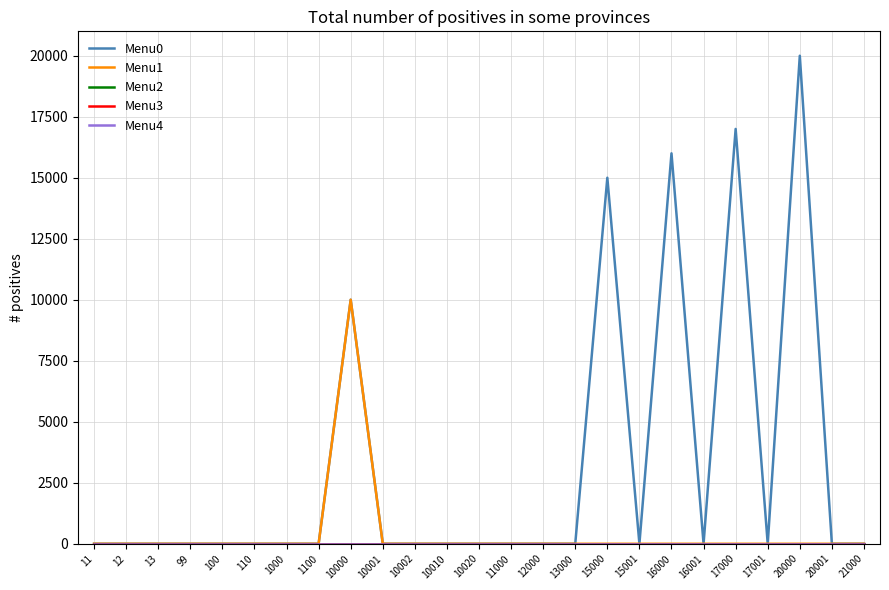

At 12, list the series in order from largest to smallest.

Menu0, Menu1, Menu2, Menu3, Menu4